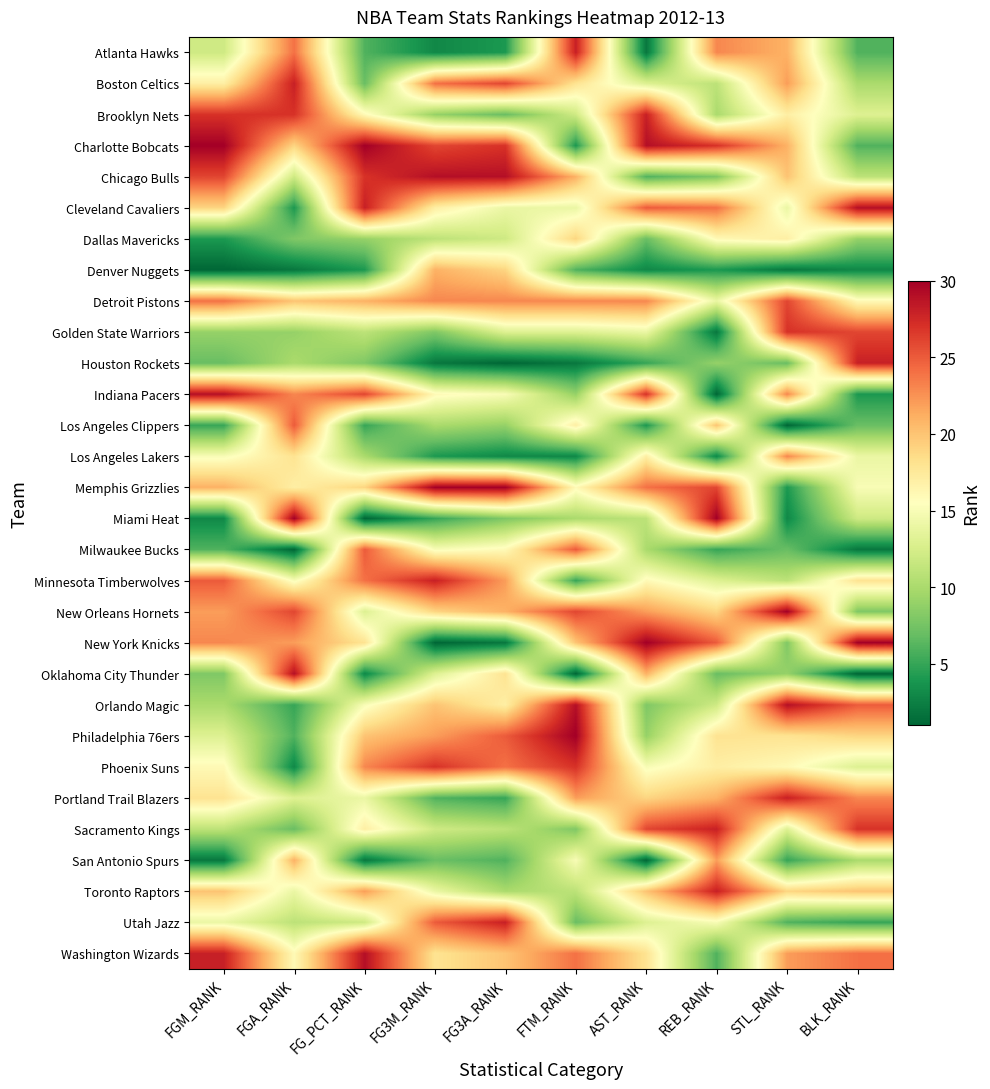

What is the difference between the highest and lowest values at FG3A_RANK?

29